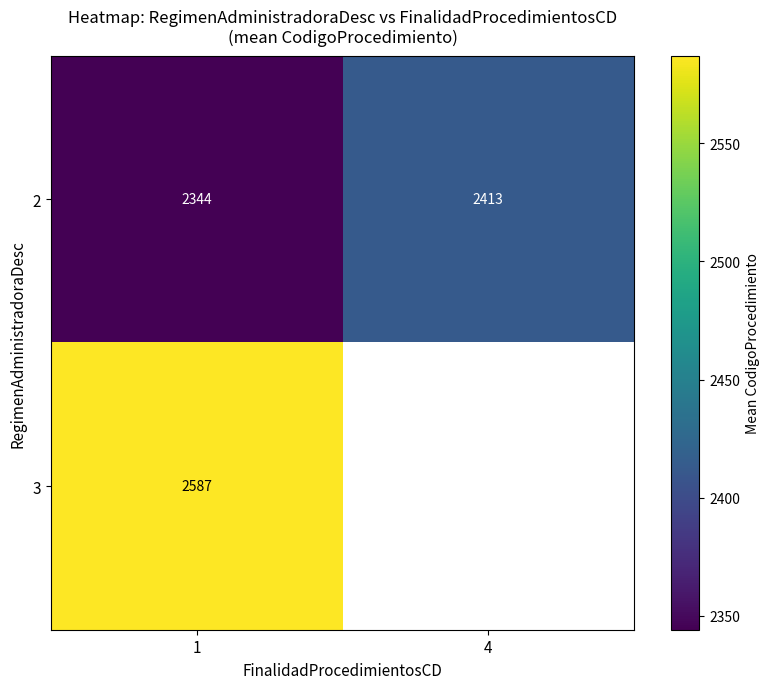

What is the spread (max minus min) of values at 1?

243.0